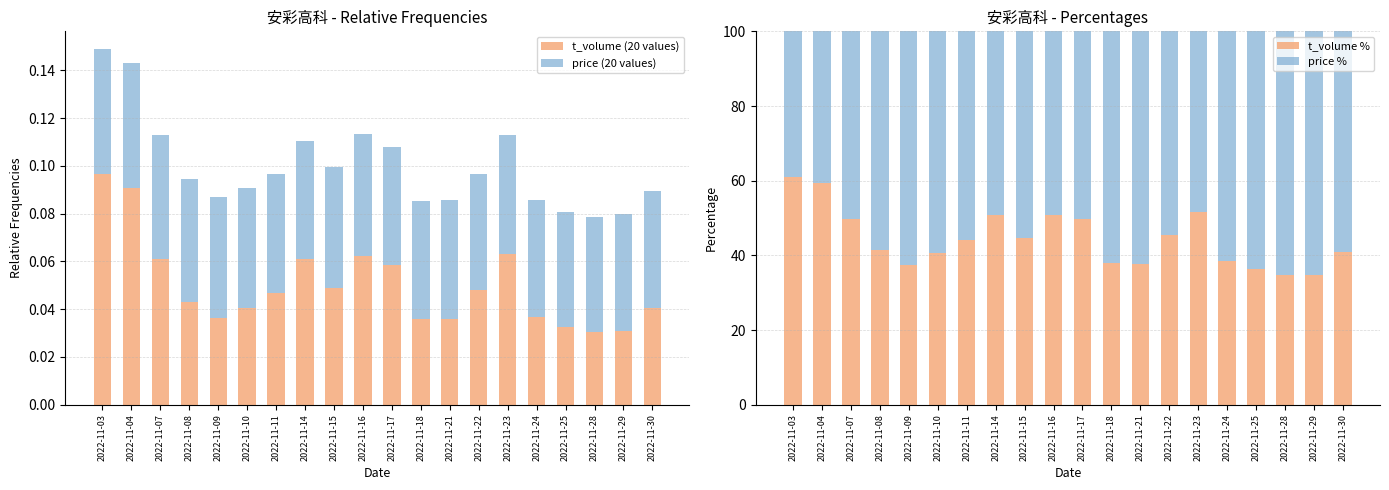

How many t_volume (20 values) values are between 0 and 1?

20